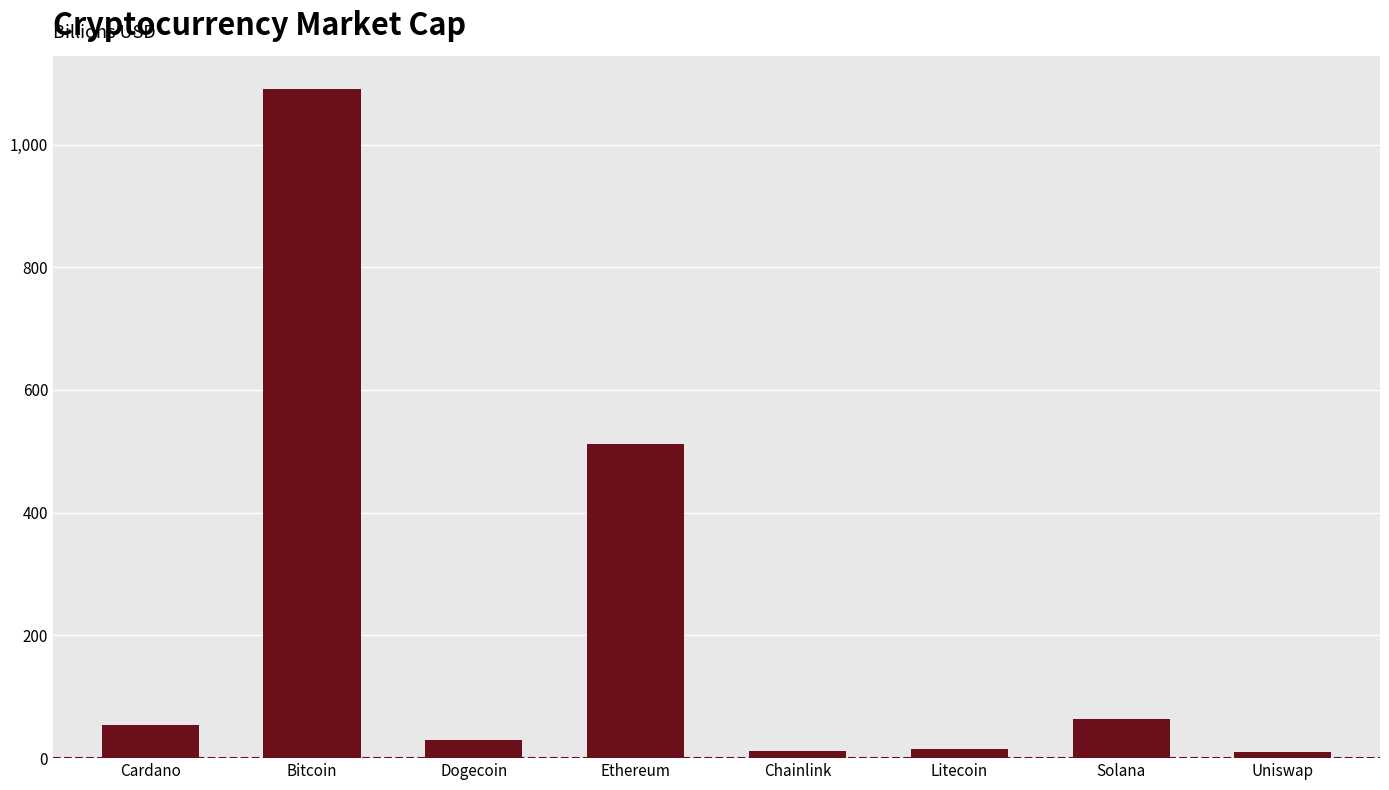

What is the change in value from Bitcoin to Litecoin?

-1074.9